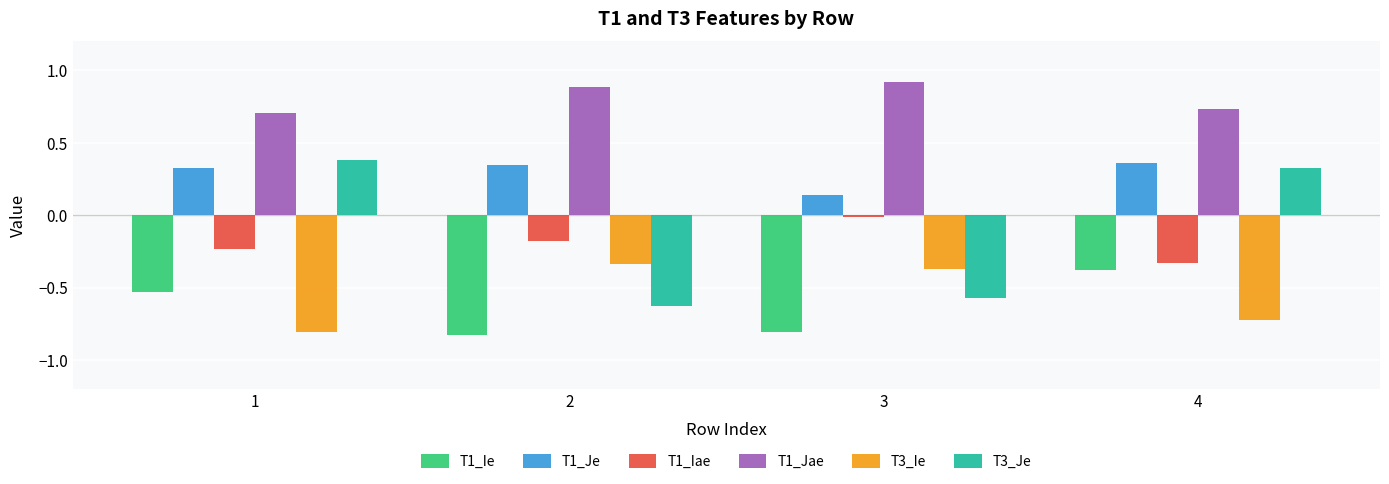

What is the difference between the second highest and minimum values in the T3_Je series?

1.0